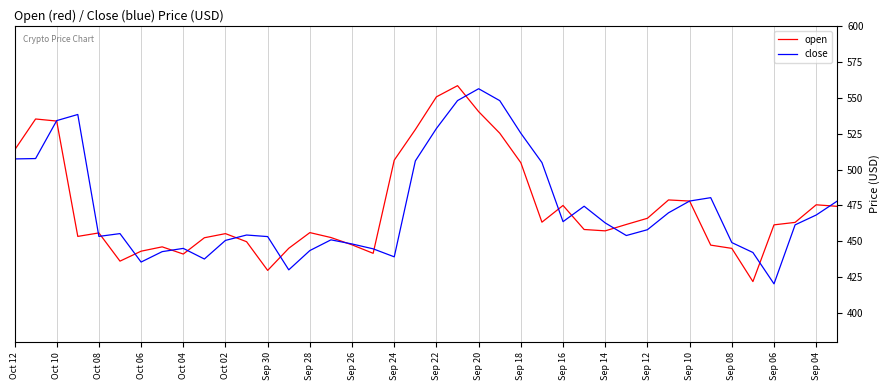

Which series ends up on top after the final intersection of open and close?

close